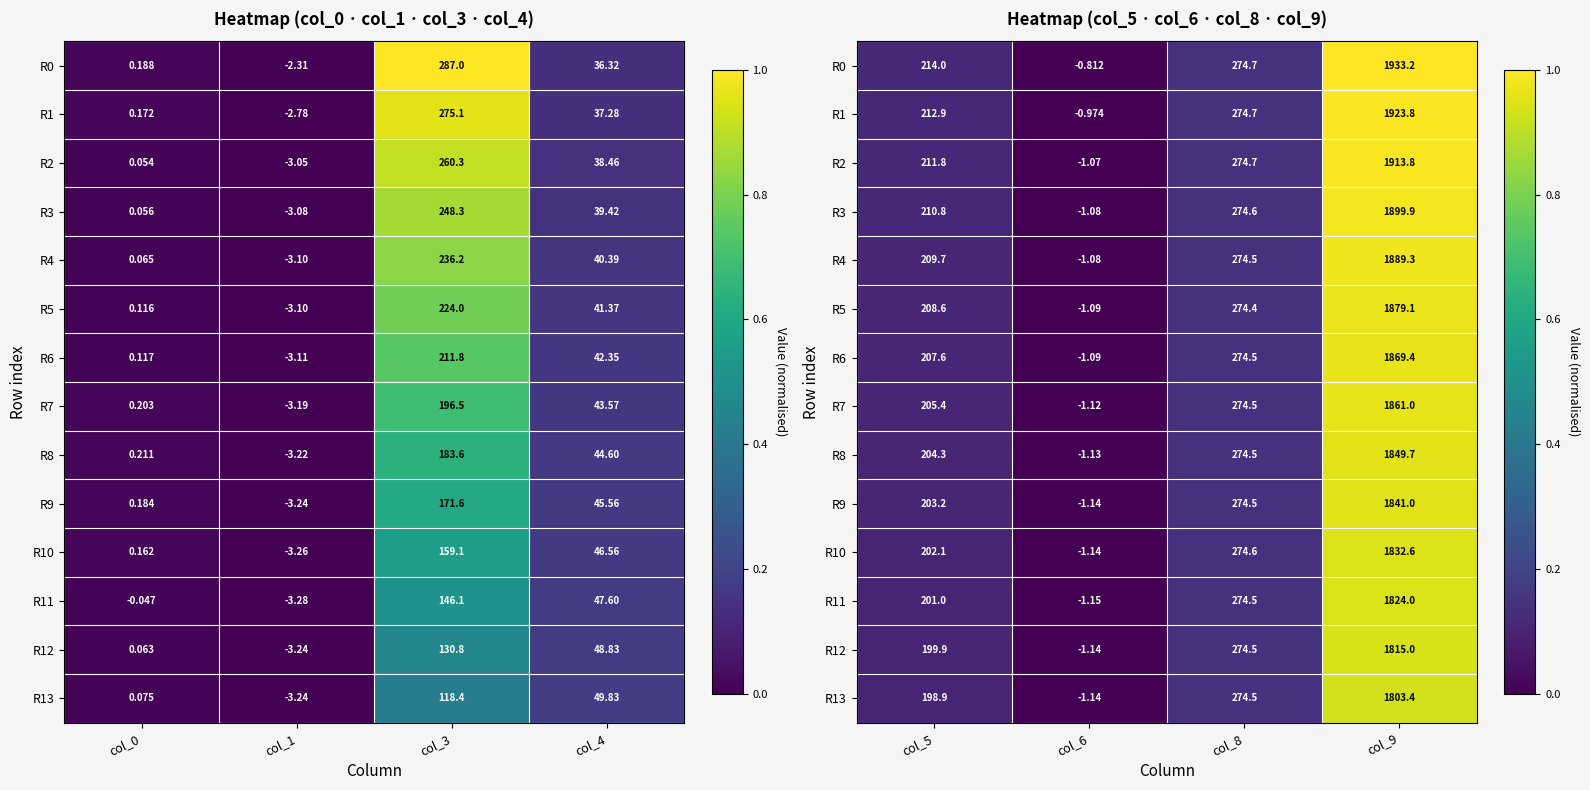

At which label does R6 reach its minimum?

col_6